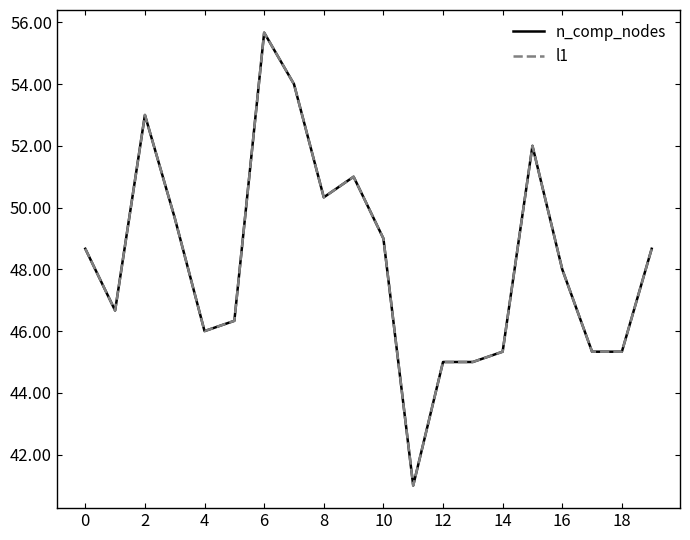

What is the average value of the n_comp_nodes series?

48.3